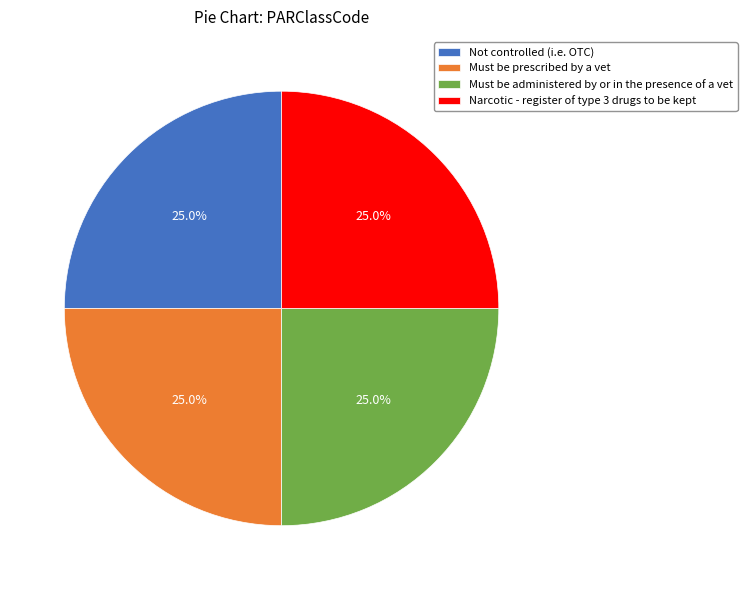

What is the ratio of the value at Not controlled (i.e. OTC) to the value at Must be prescribed by a vet?

1.0